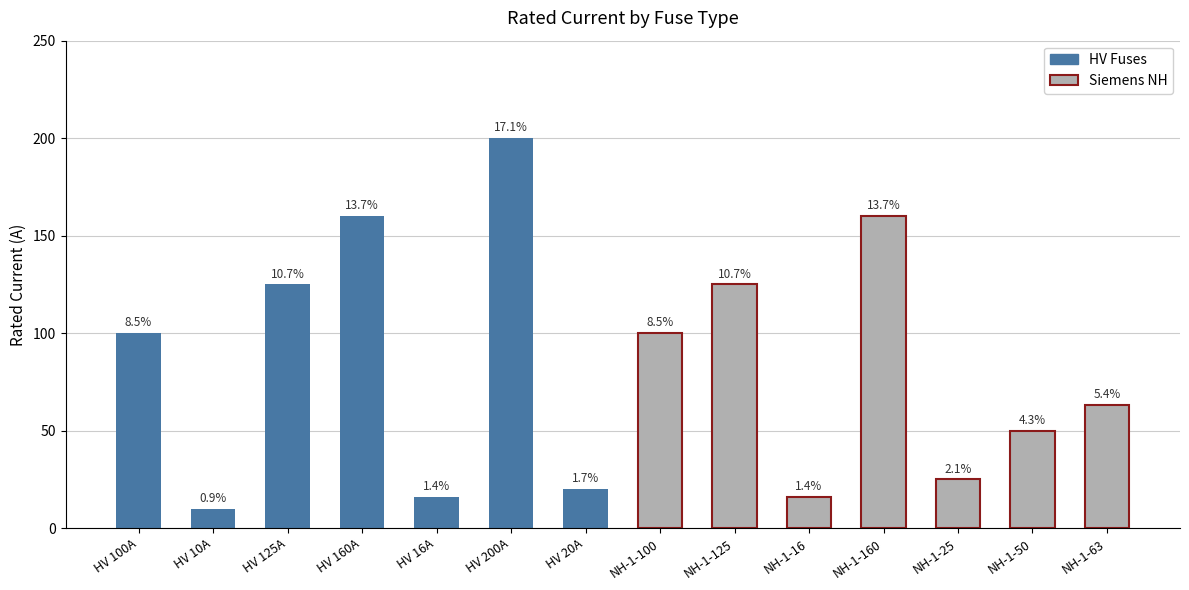

What is the difference between the maximum and minimum values in the Siemens NH series?

144